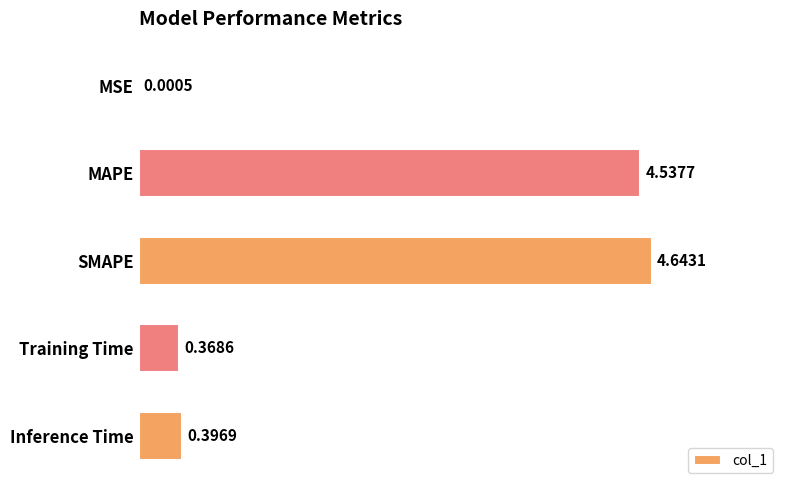

What is the change in value from SMAPE to Inference Time?

-4.2